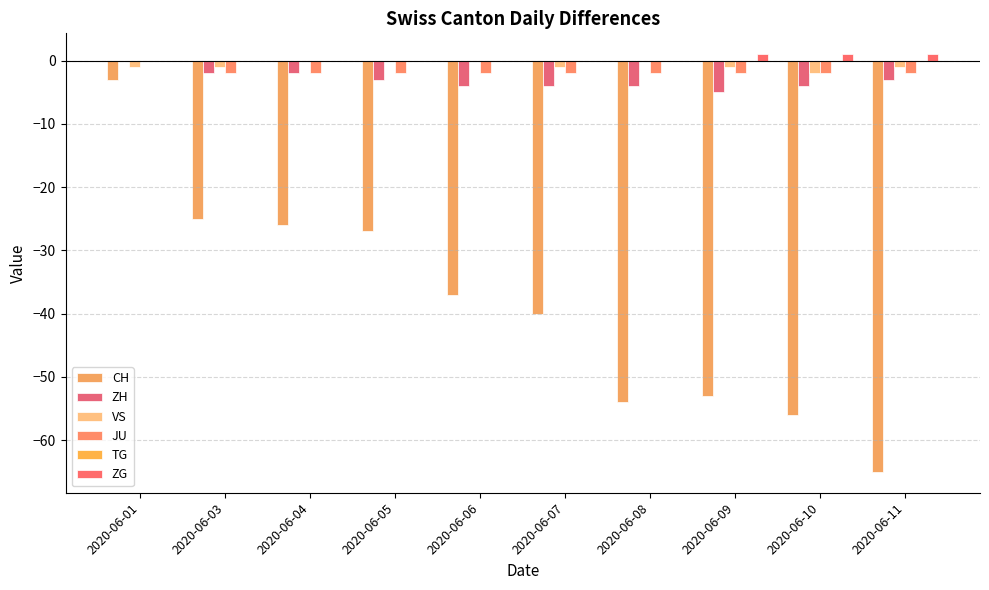

The ZH series shows -3 at 2020-06-04. True or false?

False